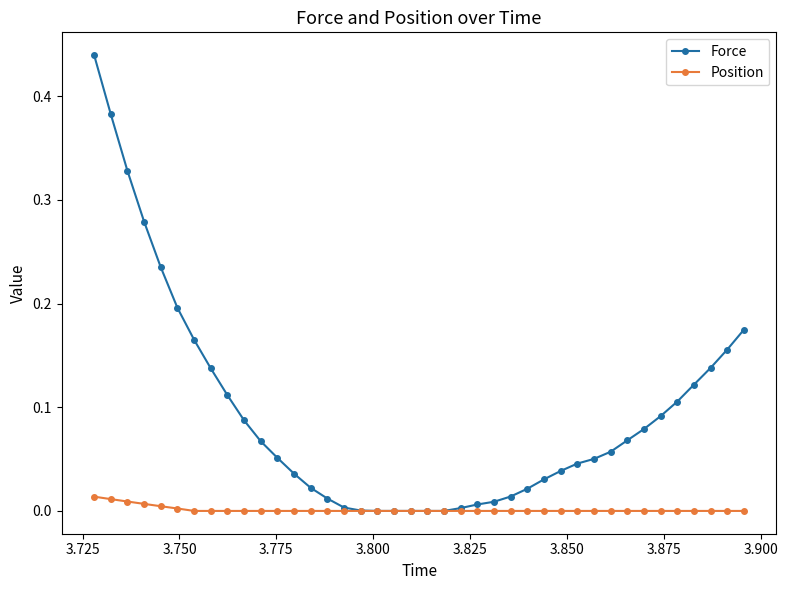

List the series in order of their overall mean, lowest first.

Position, Force